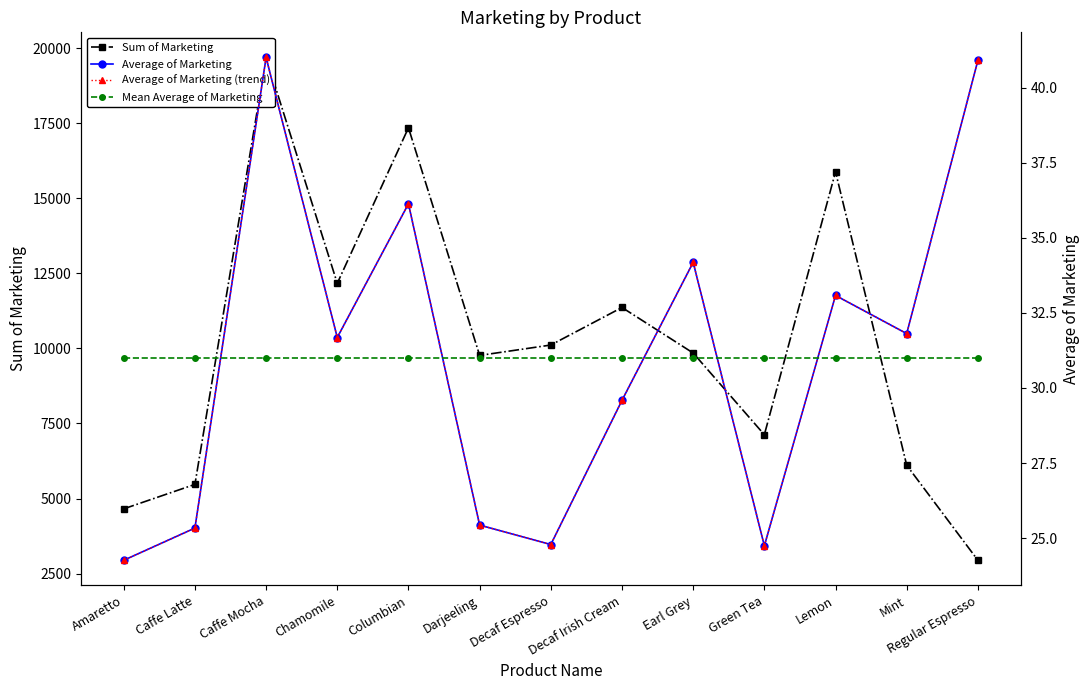

What is the sum of all Average of Marketing values?

403.0